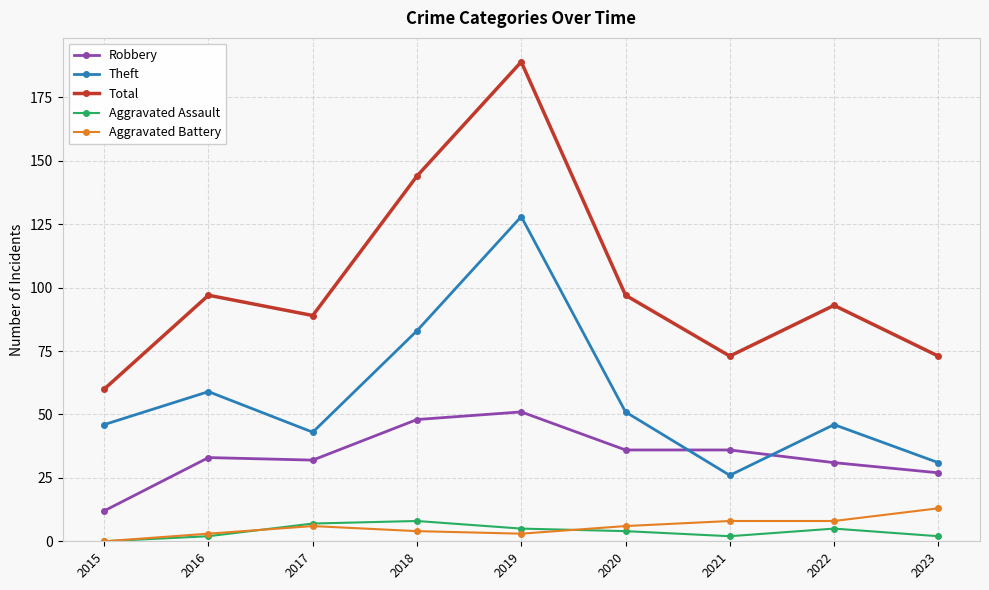

What is the spread (max minus min) of values at 2020?

93